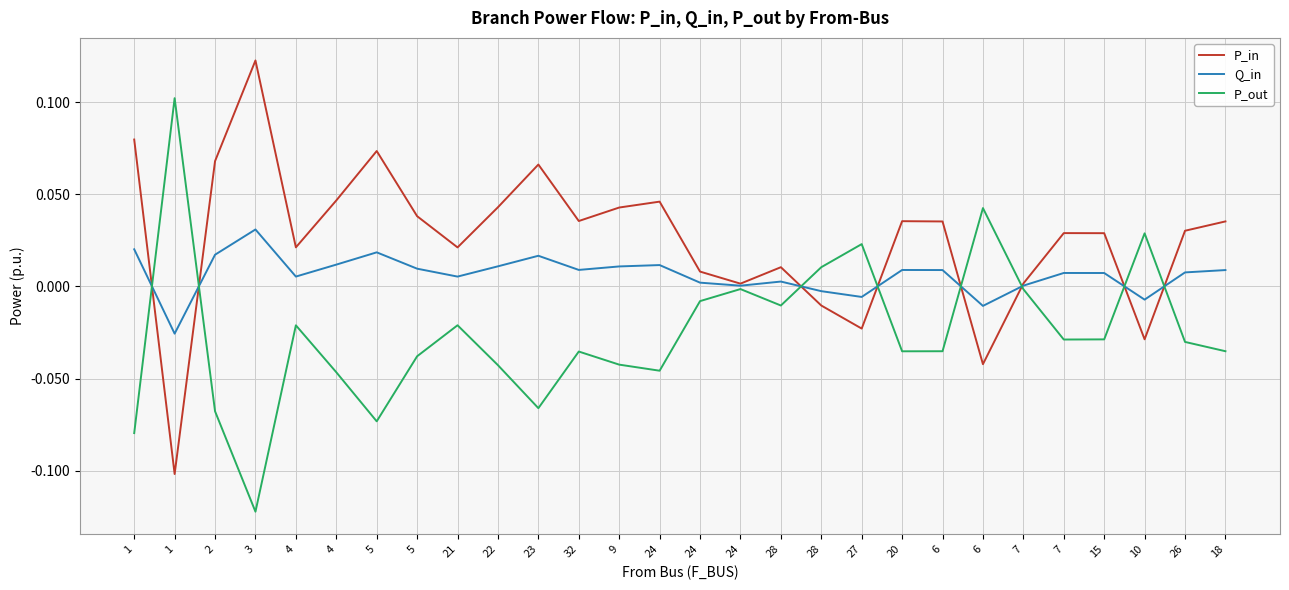

What is the label of the 5th point from the right?

7